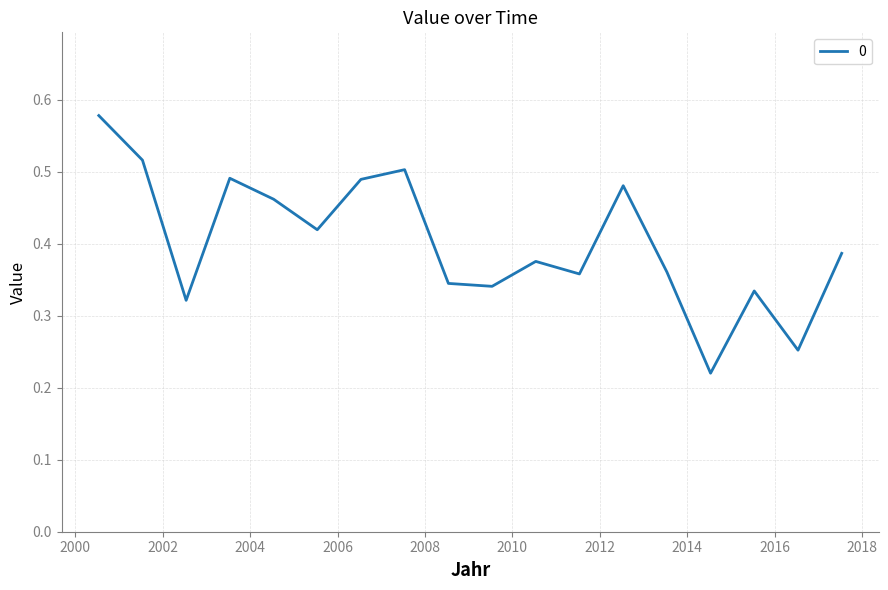

What is the sum of all values?

7.2